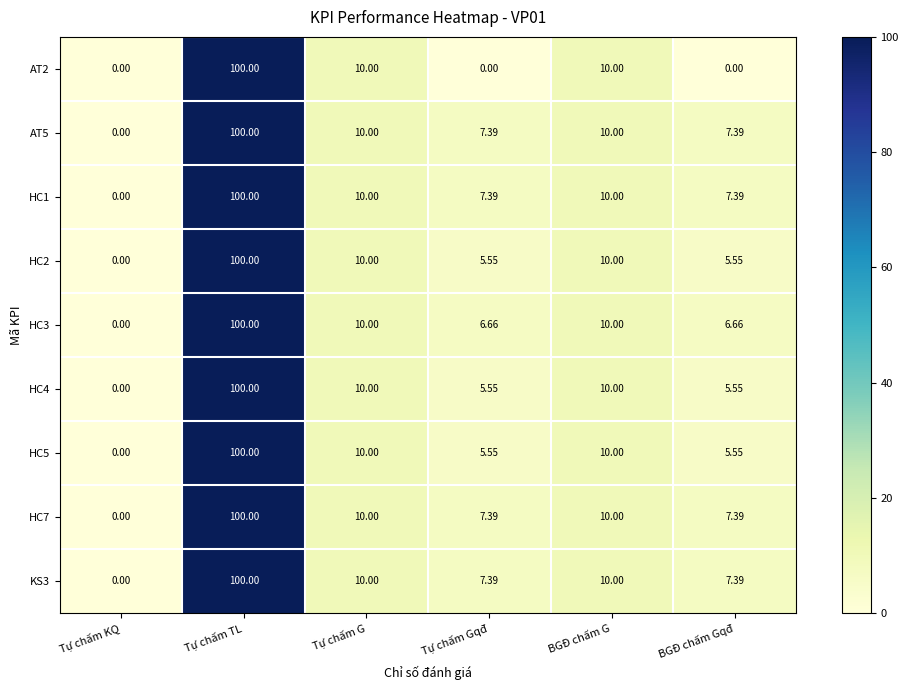

At which category is the sum across all series the highest?

Tự chấm TL